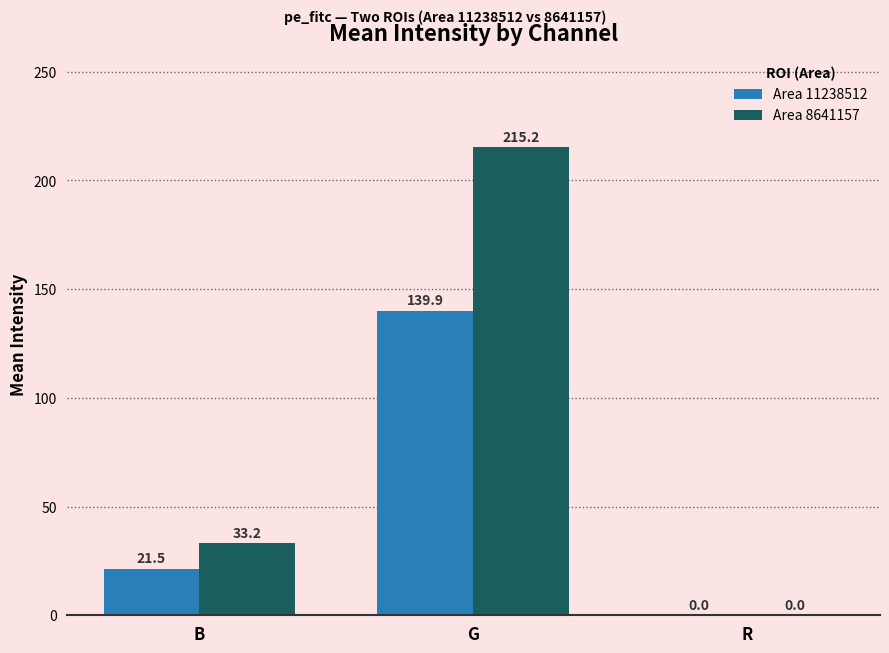

Which series has the largest total across all categories?

Area 8641157